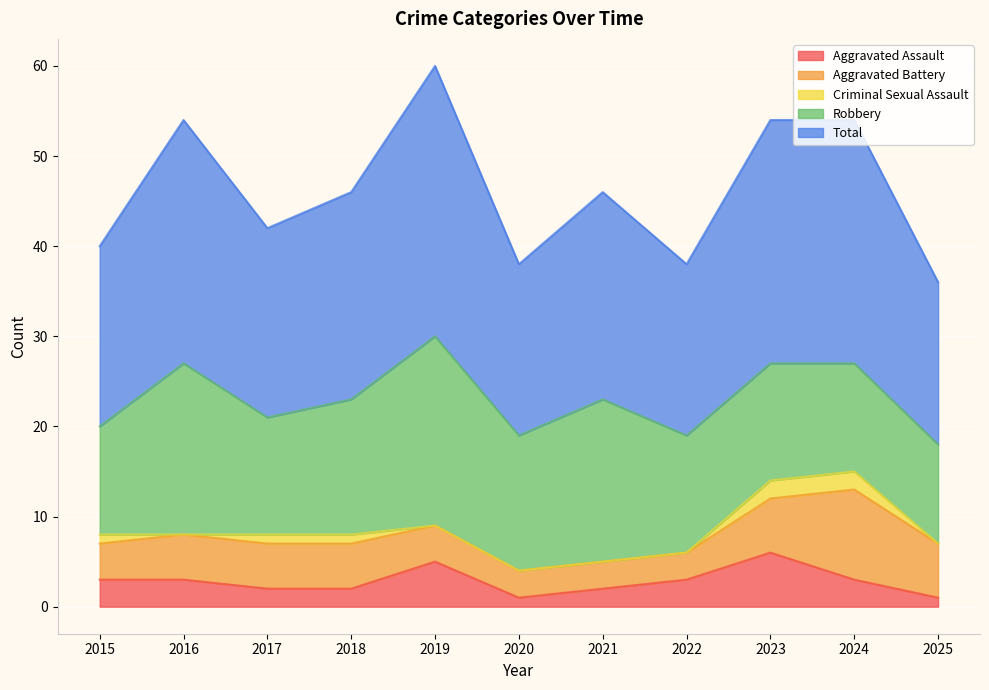

Where is Robbery nearest to the value 16?

2018